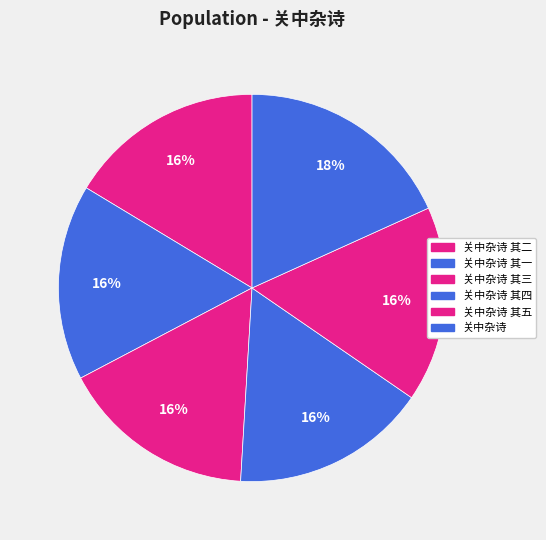

Do 关中杂诗 其五 and 关中杂诗 其三 together represent more than half of the pie?

No